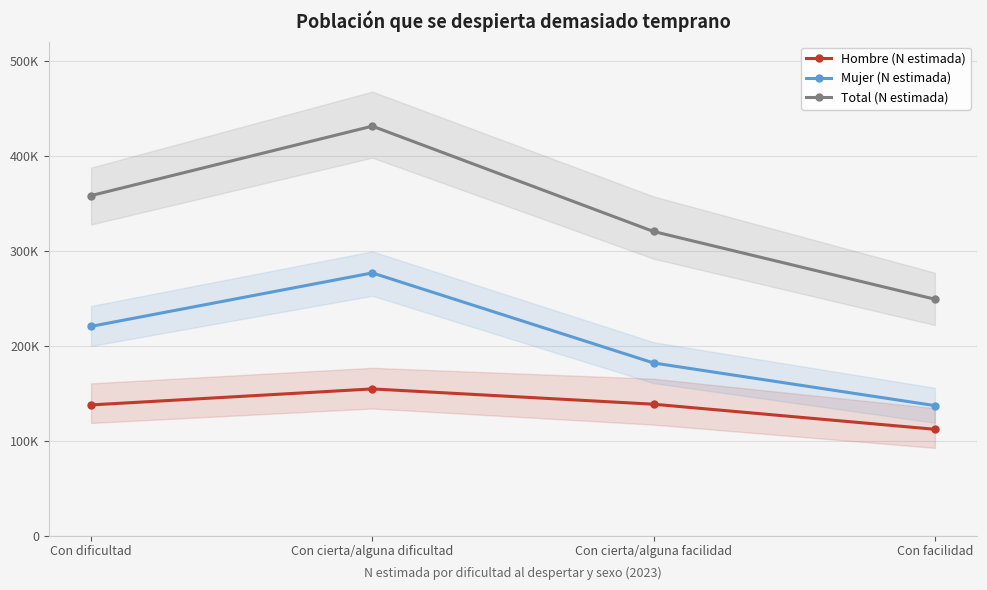

Is it true that Hombre (N estimada) equals 111968 at Con facilidad?

True